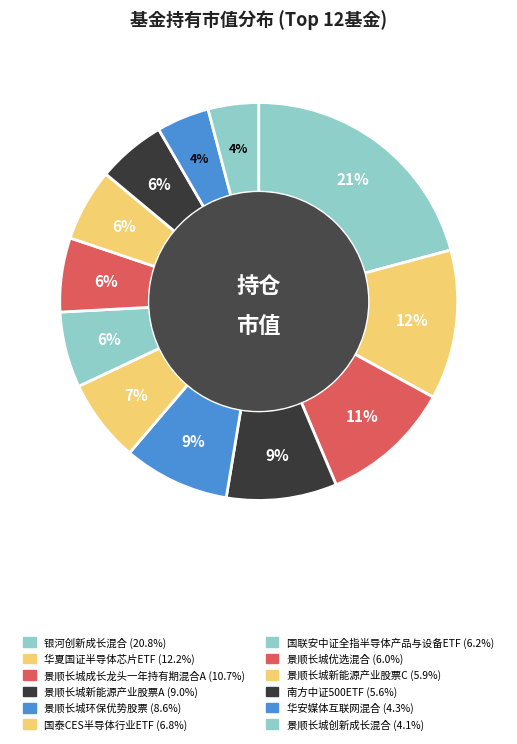

How many slices are in this pie chart?

12